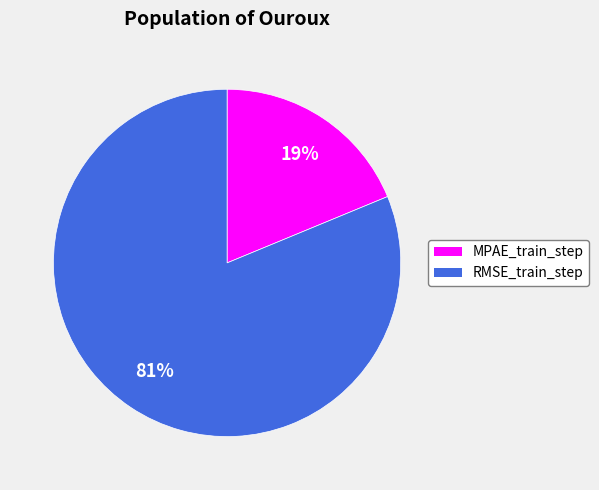

To the nearest percent, what portion does MPAE_train_step represent?

19%